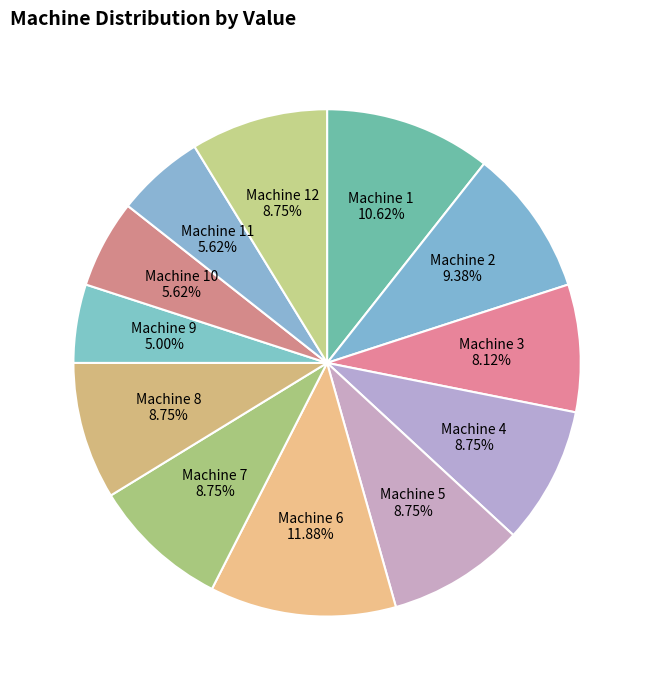

Is it true that Machine 7 is 1% of the pie?

False